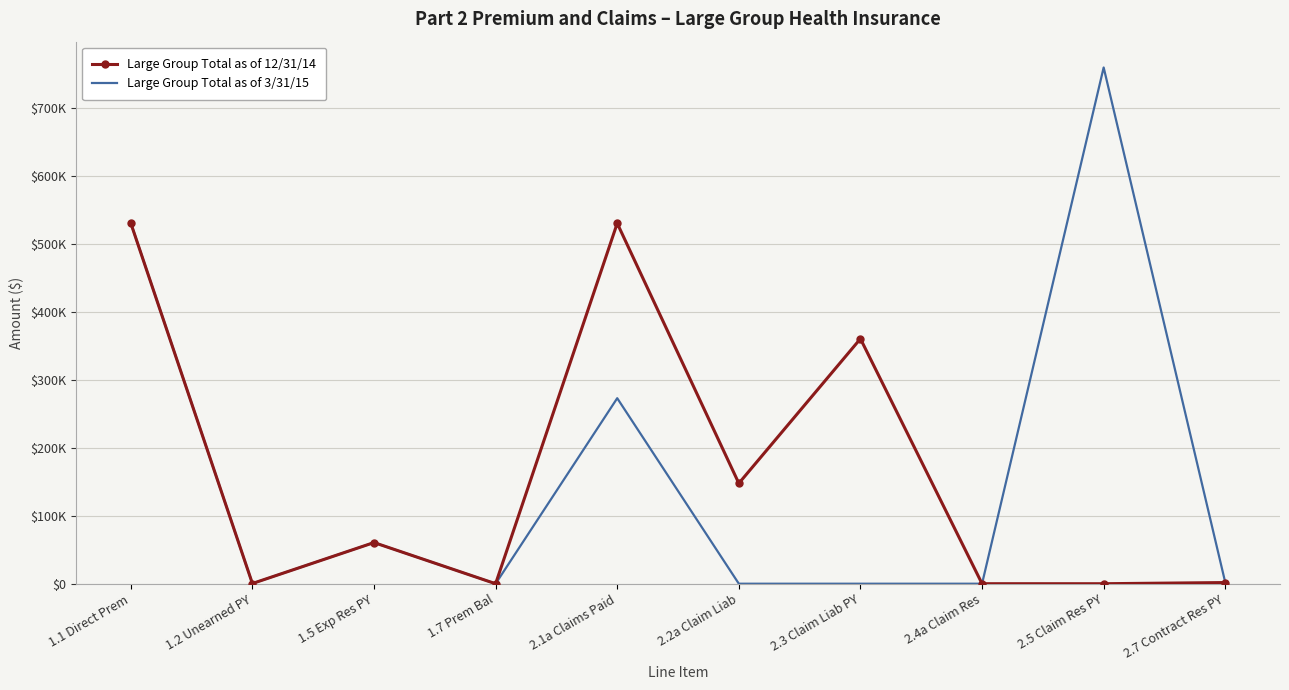

What is the difference between the second highest and second lowest values in the Large Group Total as of 12/31/14 series?

530475